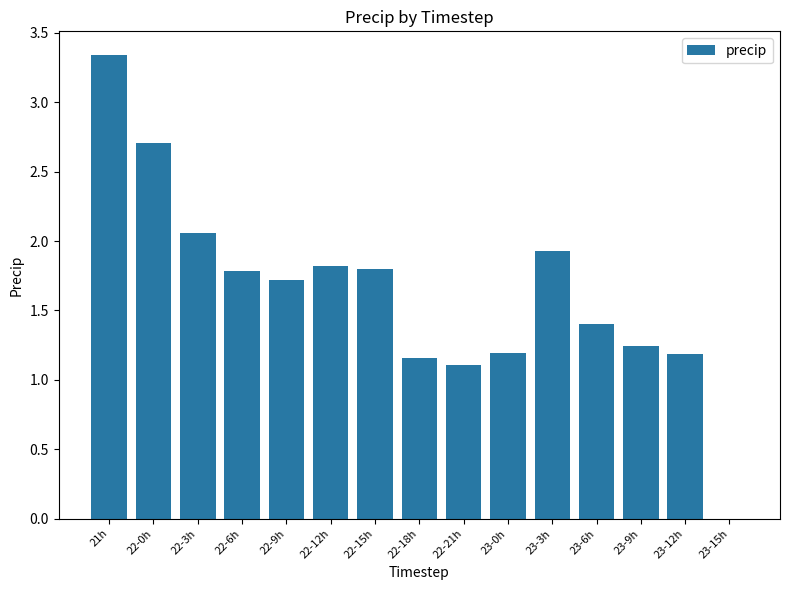

What is the approximate value at 22-15h?

1.8